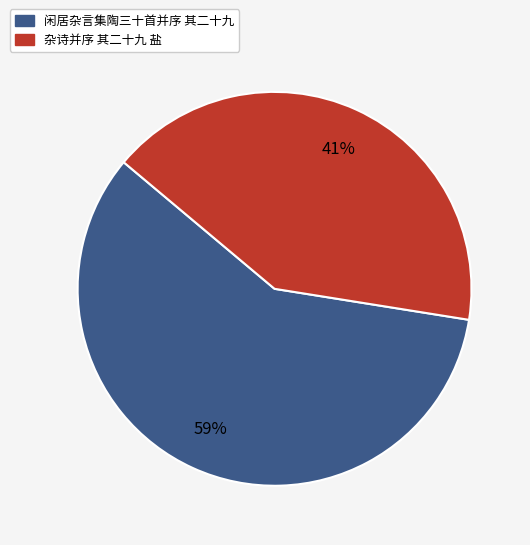

What is the smallest slice in the pie chart?

杂诗并序 其二十九 盐